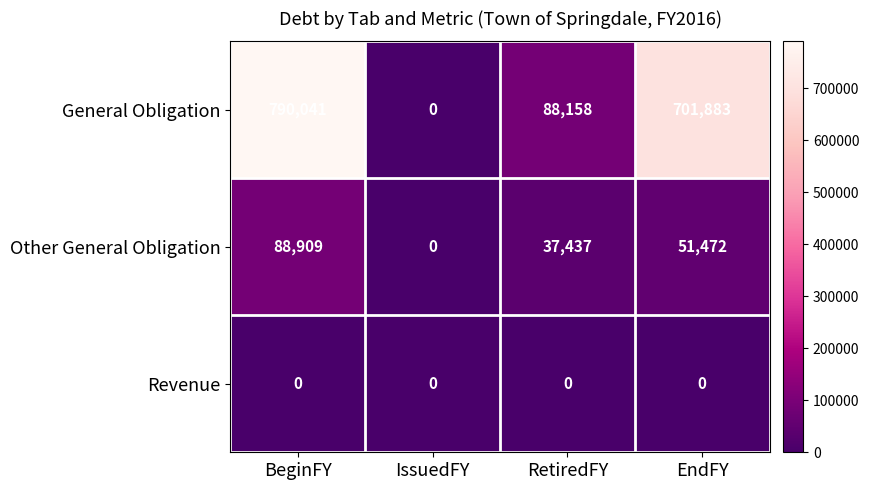

At BeginFY, list the series in order from largest to smallest.

General Obligation, Other General Obligation, Revenue